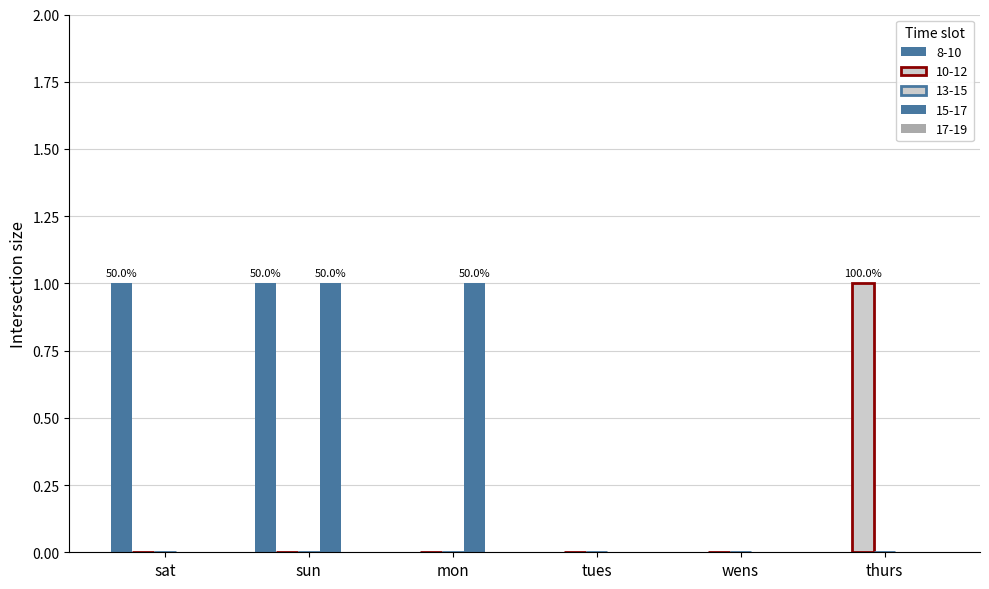

What is the difference between the maximum and minimum values in the 8-10 series?

1